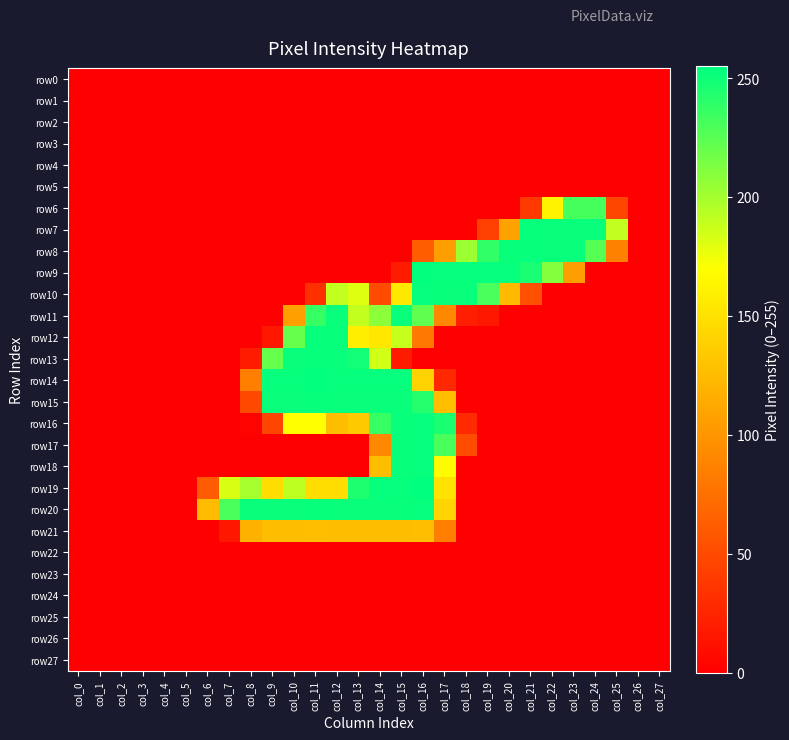

Which category has the highest value across all series?

col_16